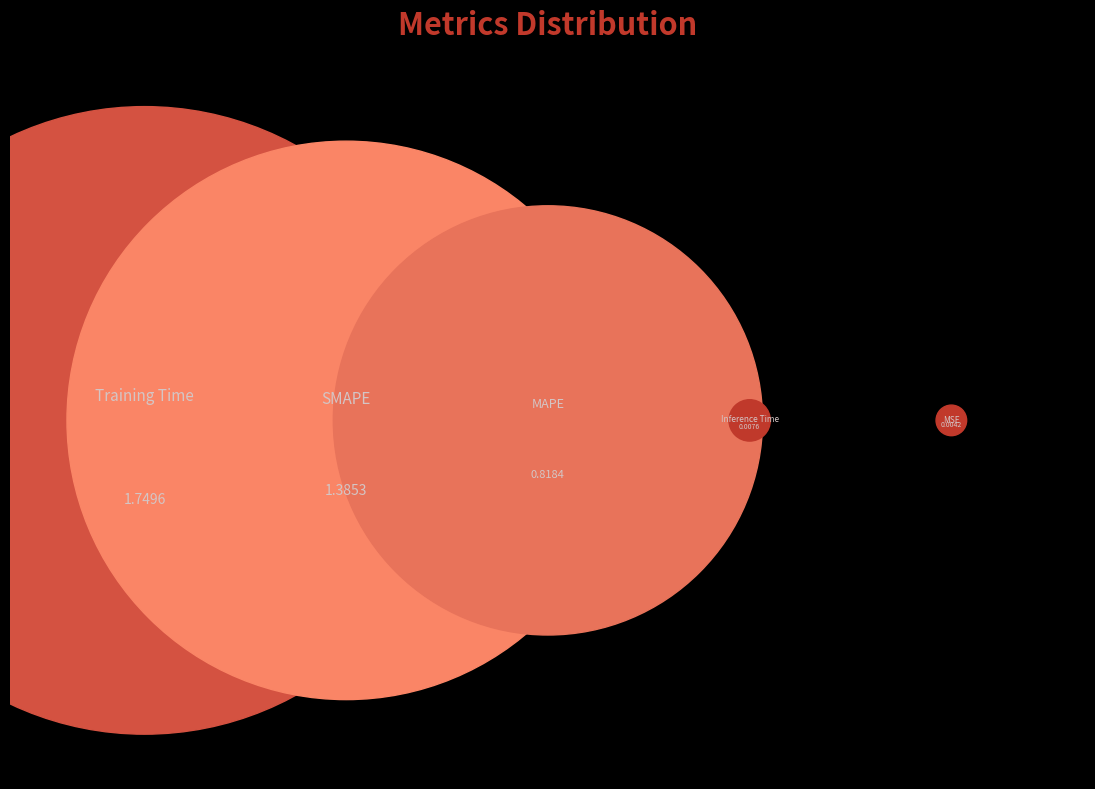

Rank the categories by value from lowest to highest.

MSE, Inference Time, MAPE, SMAPE, Training Time